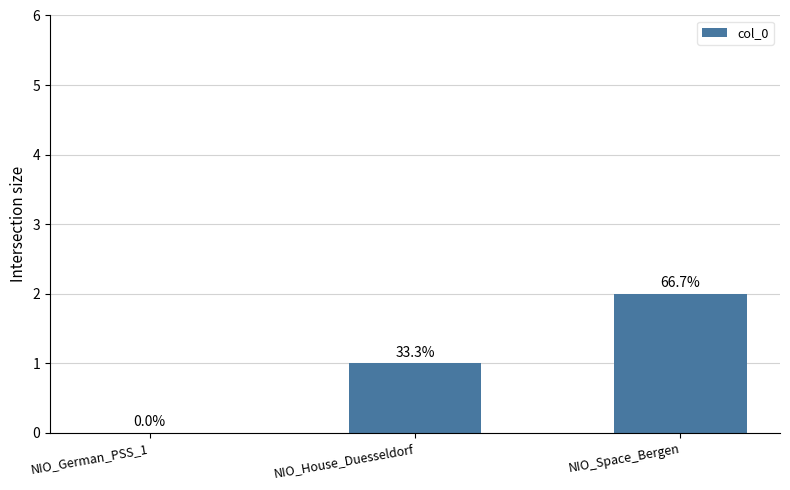

Is it true that the value at NIO_Space_Bergen is 3?

False